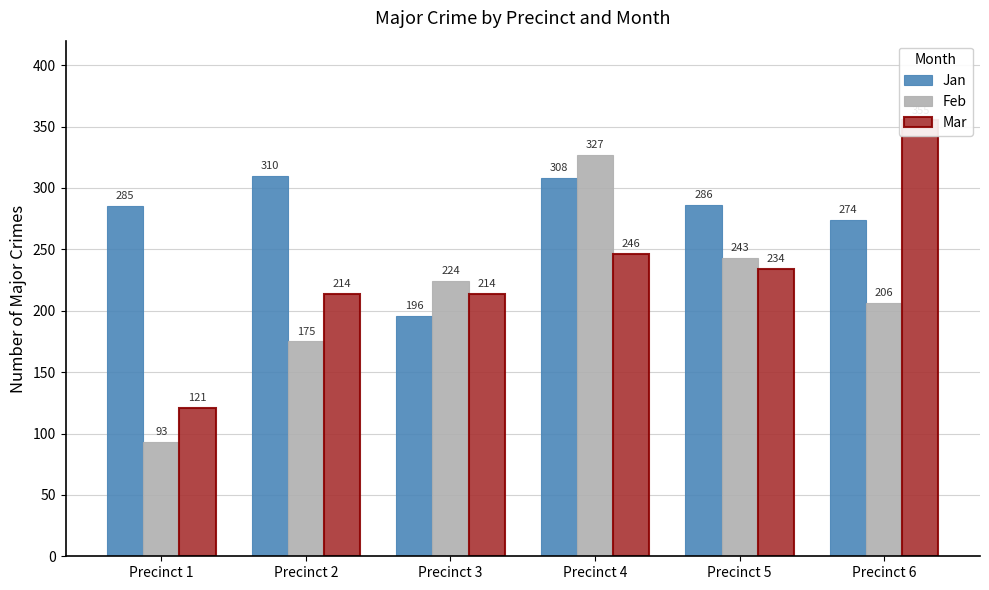

How many values in the Jan series exceed 286?

2